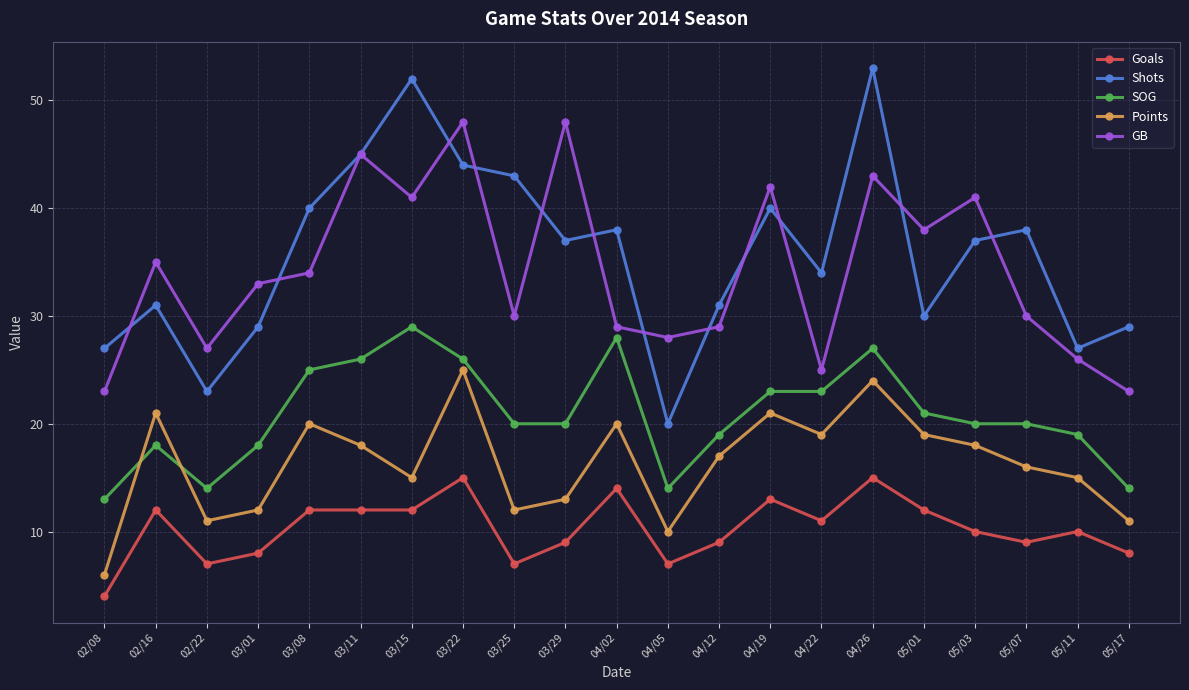

How many lines are shown in the chart?

5